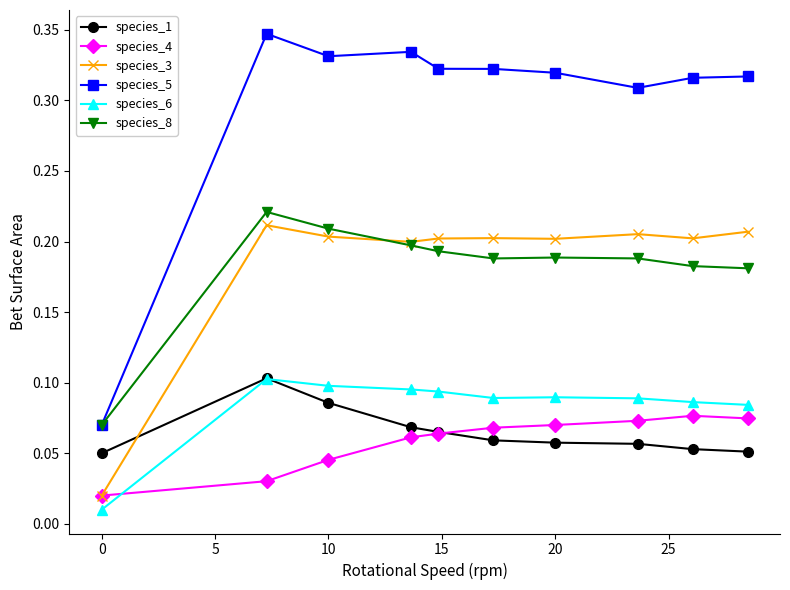

What are all the series names shown in the legend?

species_1, species_4, species_3, species_5, species_6, species_8